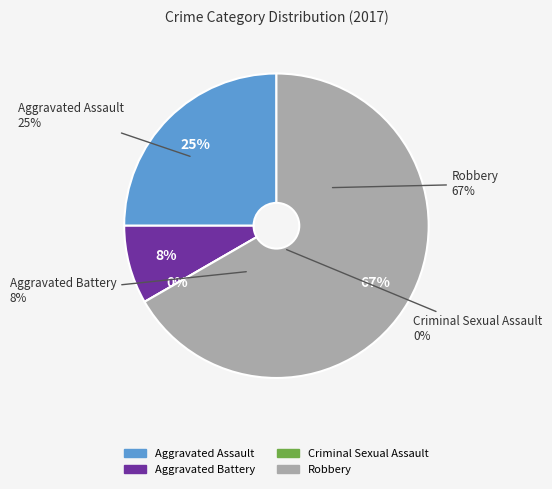

To the nearest percent, what is the difference between the largest and smallest slice percentages?

67%